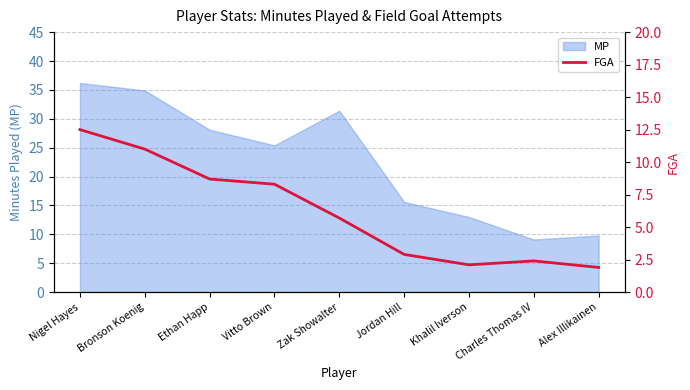

Approximately how many times larger is the value at Charles Thomas IV compared to Nigel Hayes?

0.2